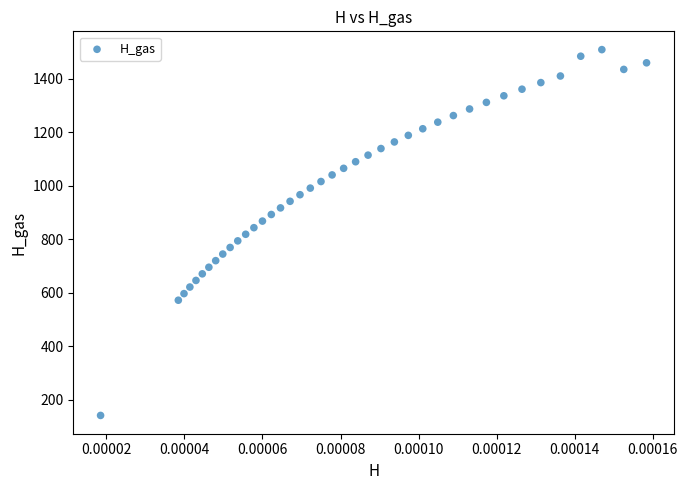

What is the range of Y values (max minus min)?

1366.5